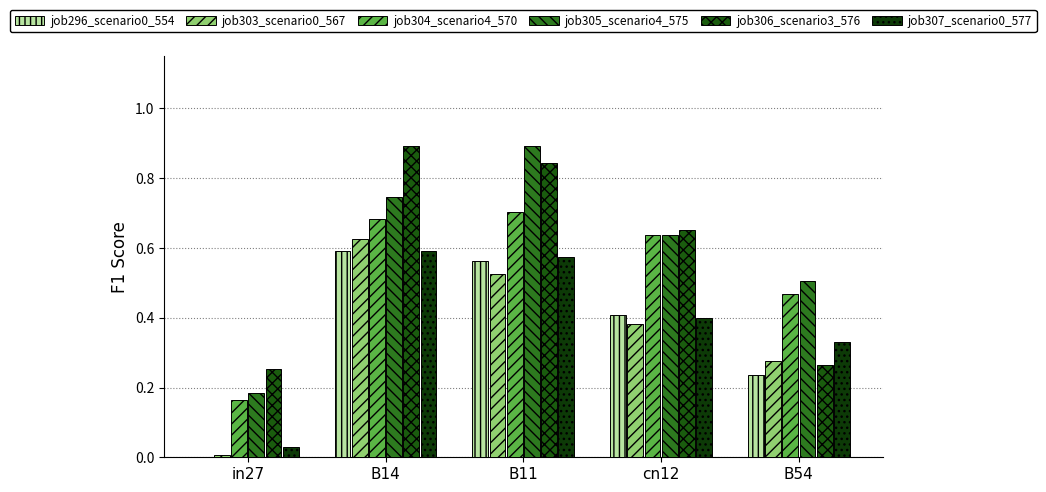

Are the bars grouped side by side (vs. stacked)?

Yes